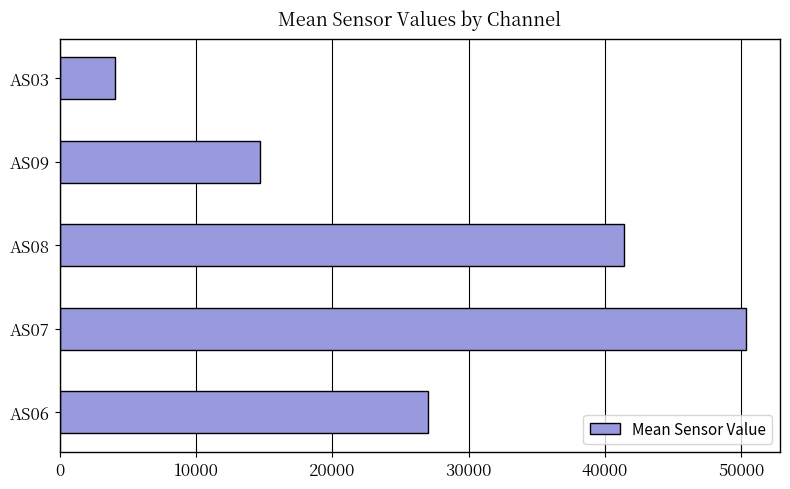

What is the change in value from AS07 to AS03?

-46314